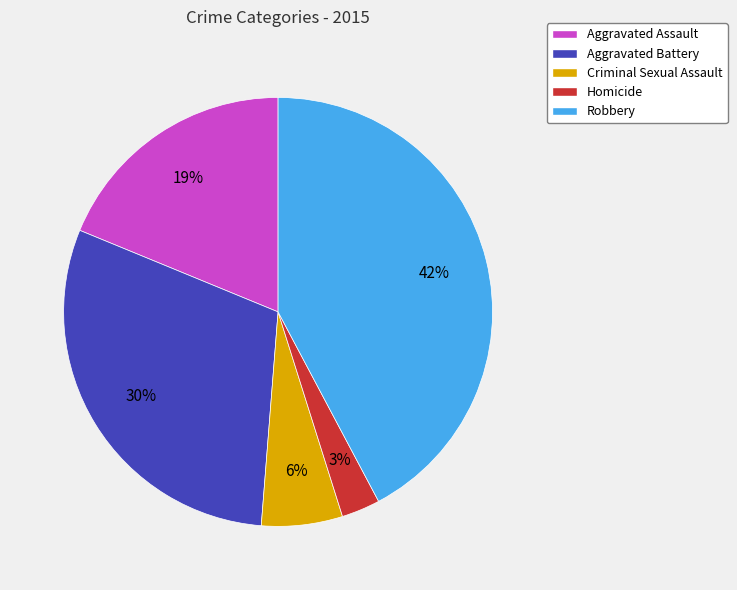

To the nearest percent, what percentage of the pie is Aggravated Battery?

30%